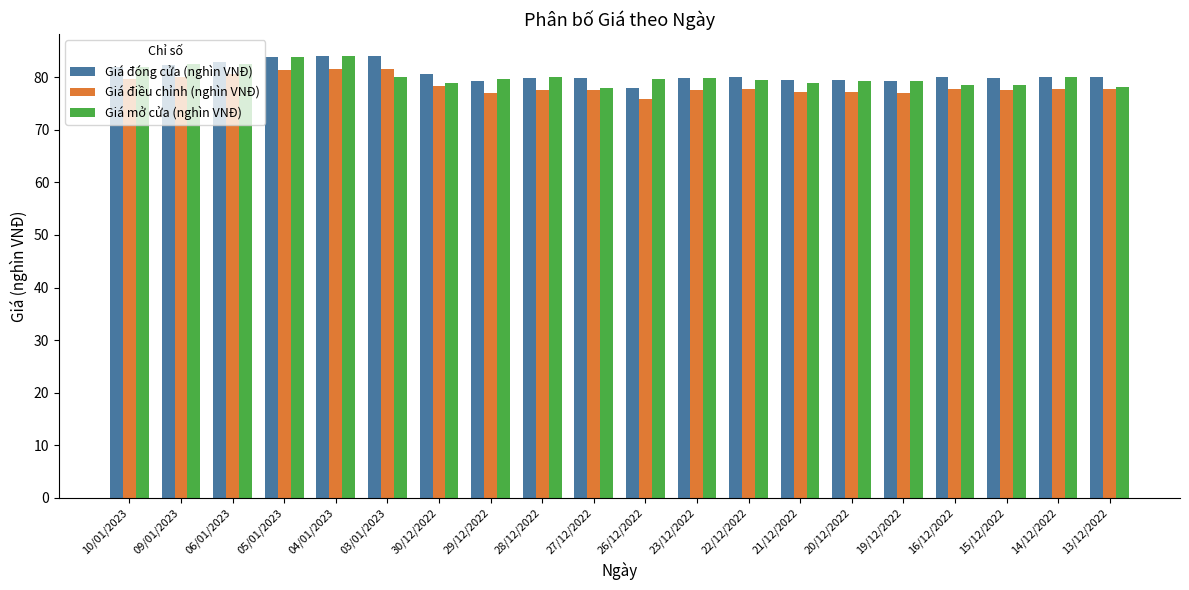

What is the difference between the second highest and minimum values in the Giá đóng cửa (nghìn VNĐ) series?

6.0